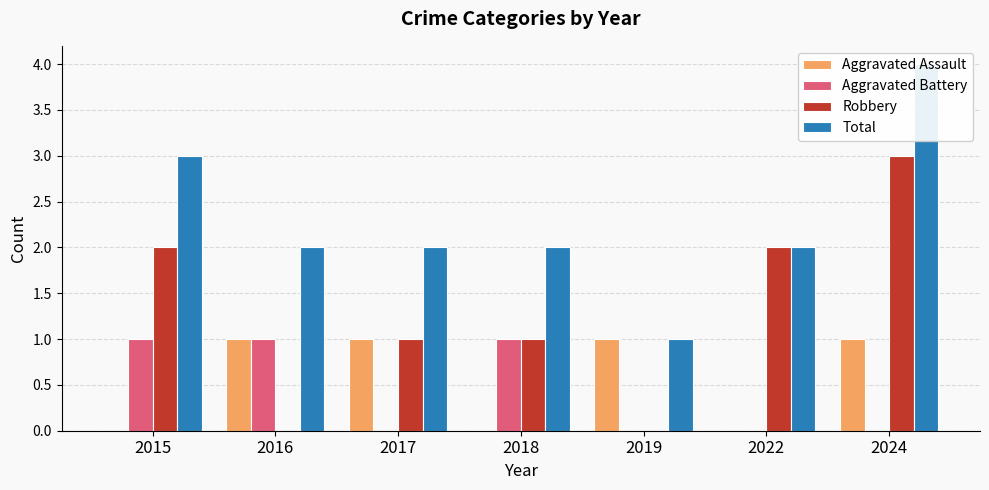

Which label corresponds to the smallest value in the chart?

2015